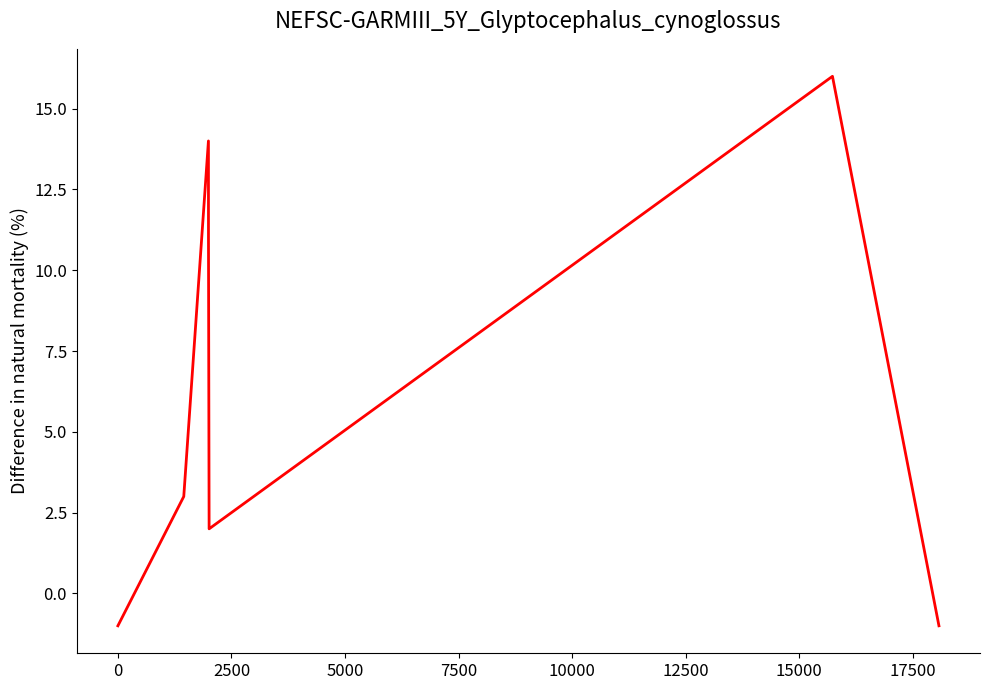

What is the greatest value displayed?

16